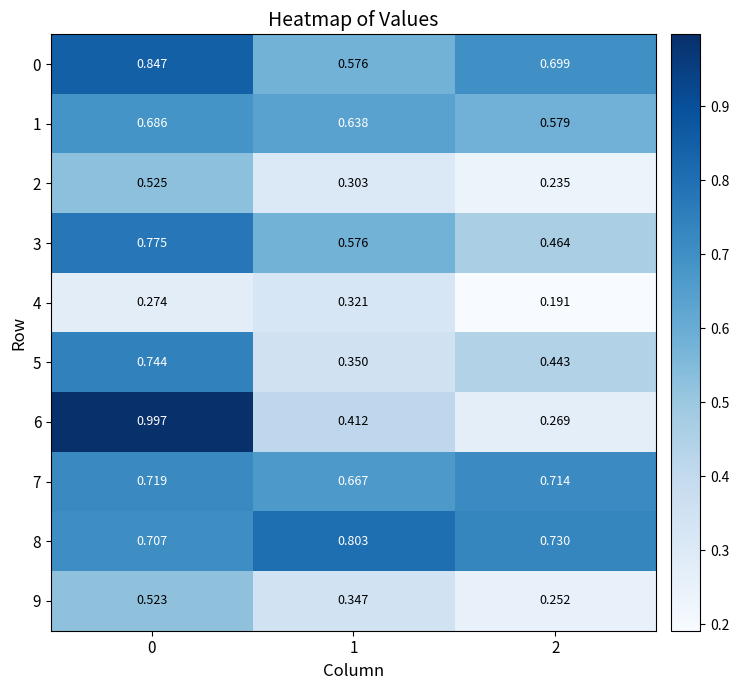

Which series has the largest total across all categories?

8